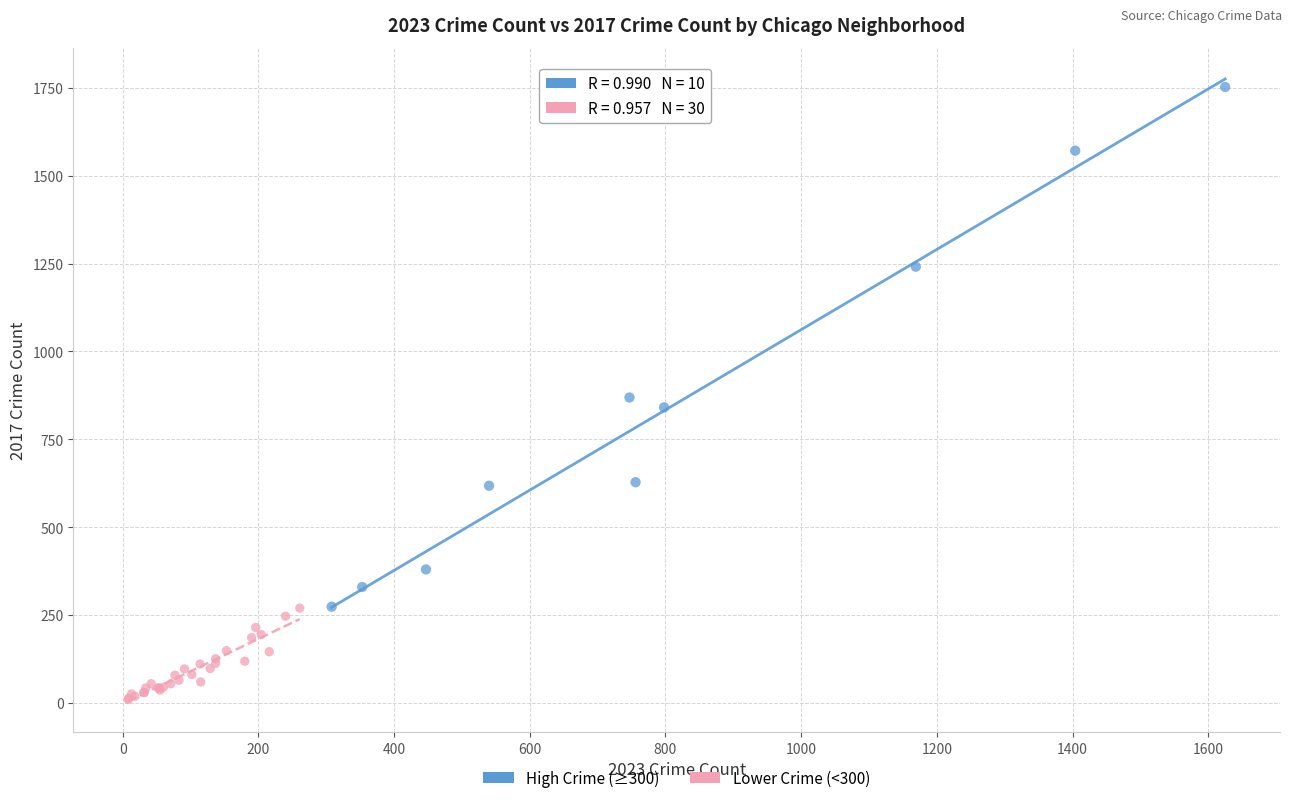

Which series has the largest Y range (max minus min)?

High Crime (≥300)